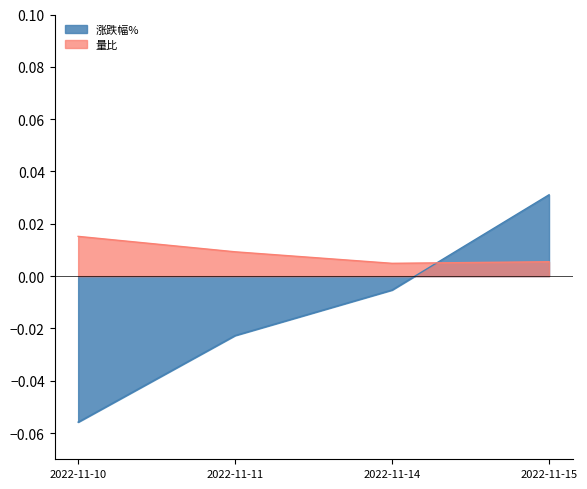

Reading left to right, what are all the values shown in this chart?

涨跌幅%: 2022-11-10=-0.1	2022-11-11=-0.0	2022-11-14=-0.0	2022-11-15=0.0
量比: 2022-11-10=0.0	2022-11-11=0.0	2022-11-14=0.0	2022-11-15=0.0